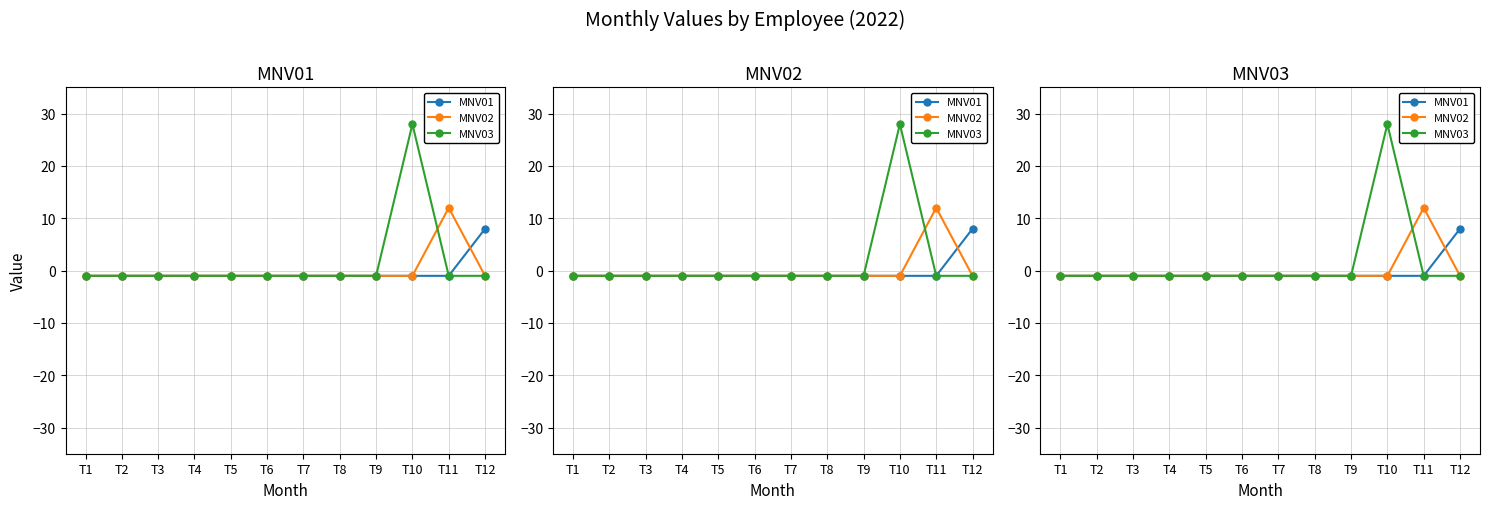

How many times do MNV03 and MNV02 cross each other?

1